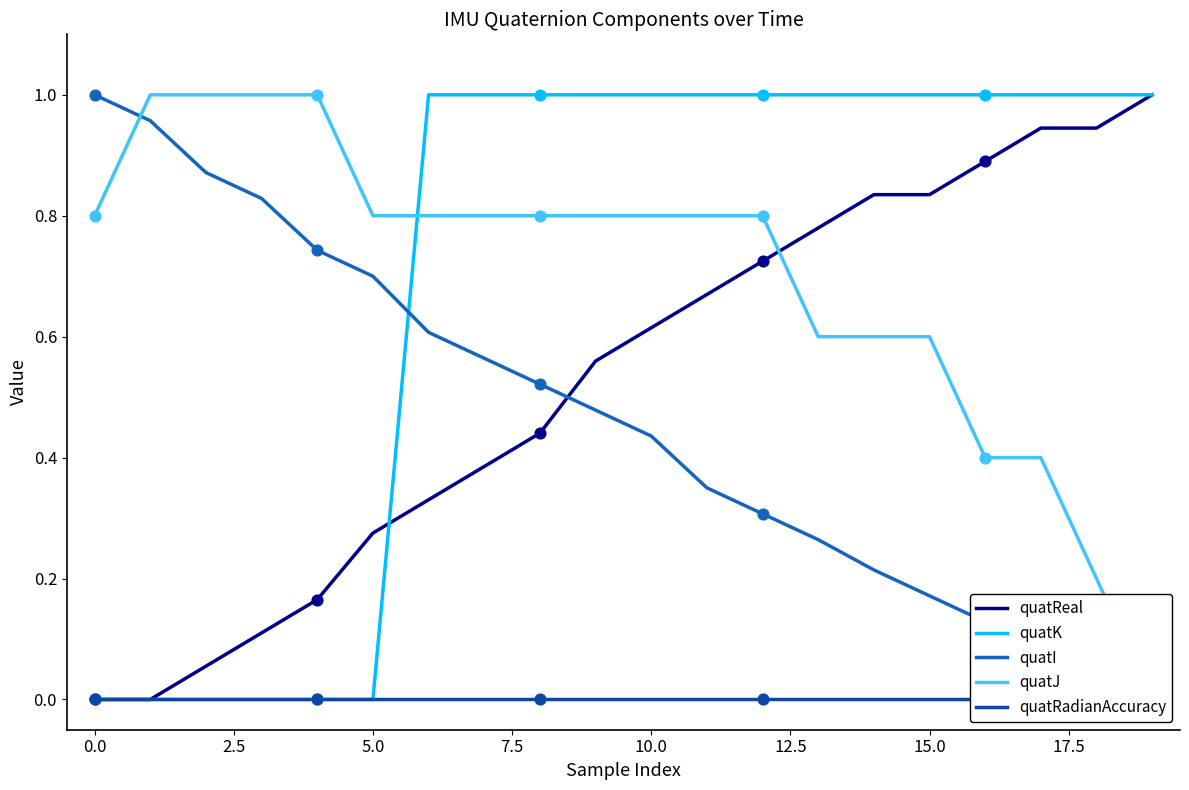

Which series reaches the minimum Y coordinate?

quatReal